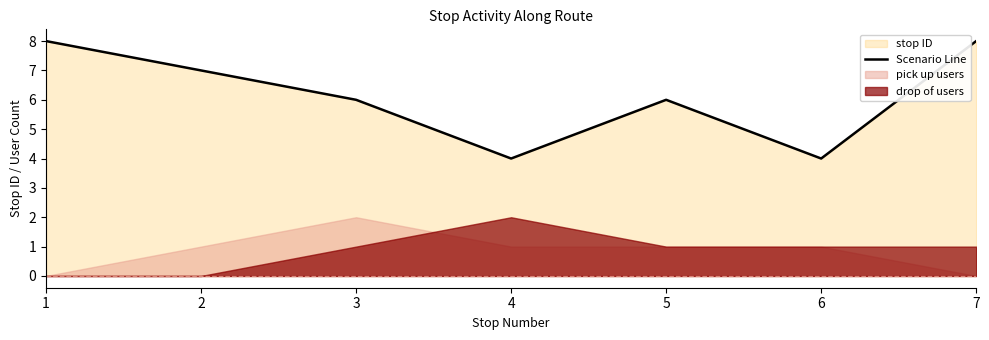

Where does the data first go above 6?

1